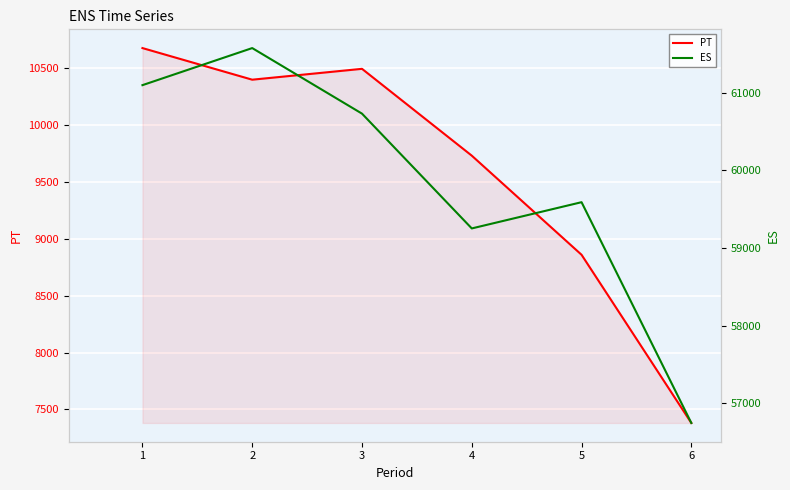

The value of ES at 2 is 61576.2. True or false?

True